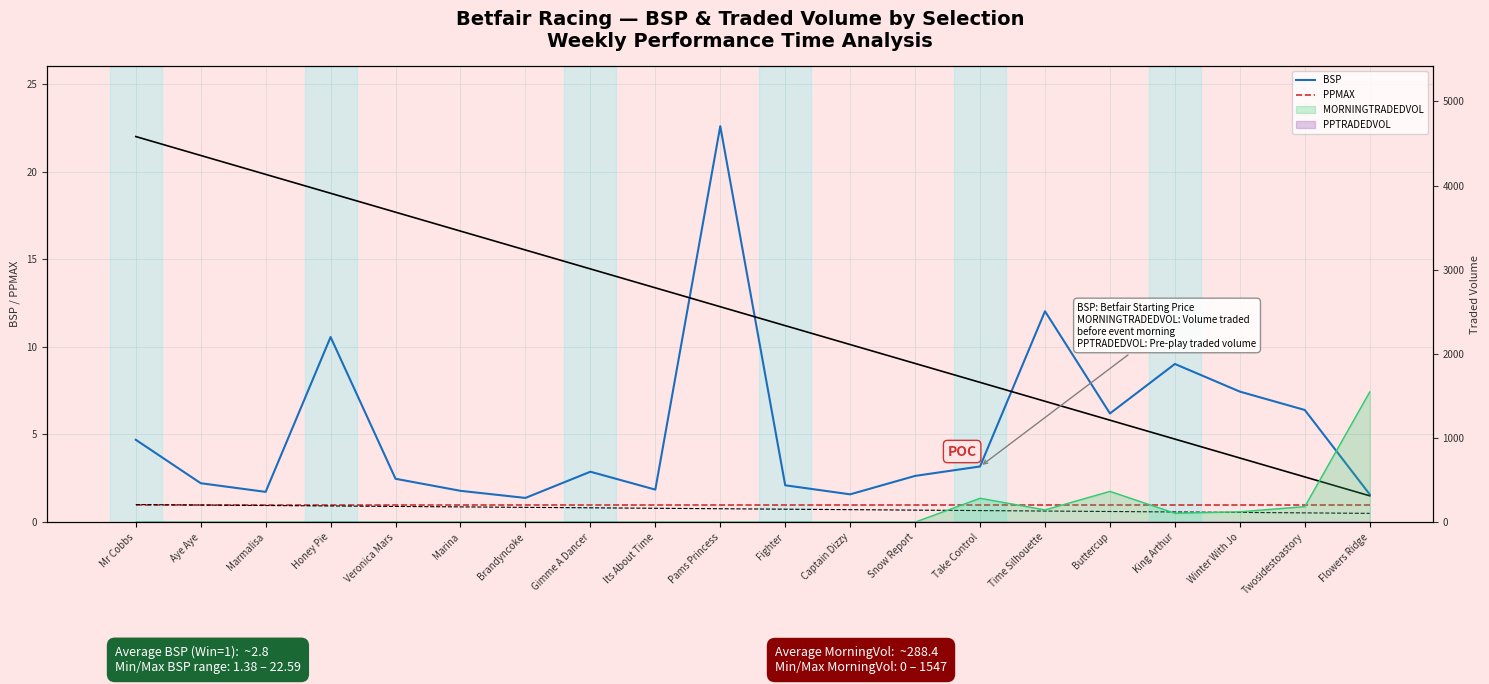

True or false: PPMAX and BSP intersect in this chart.

False